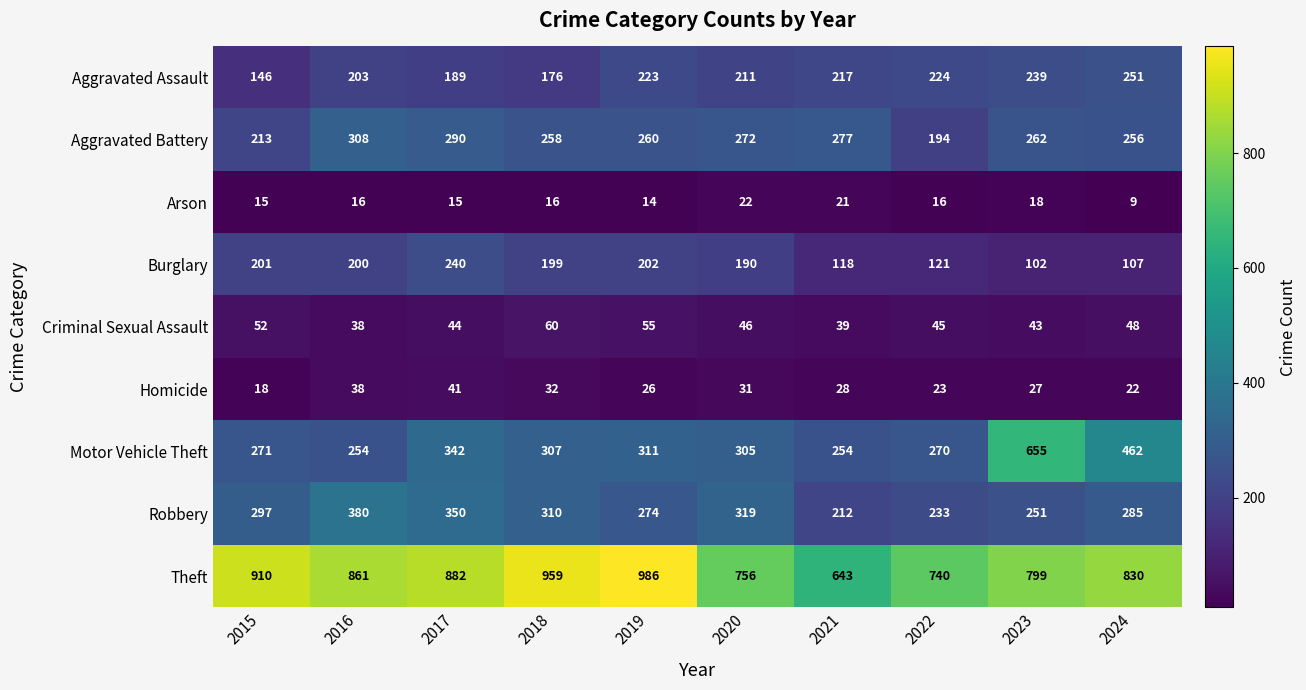

Which series has the largest range (max minus min)?

Motor Vehicle Theft